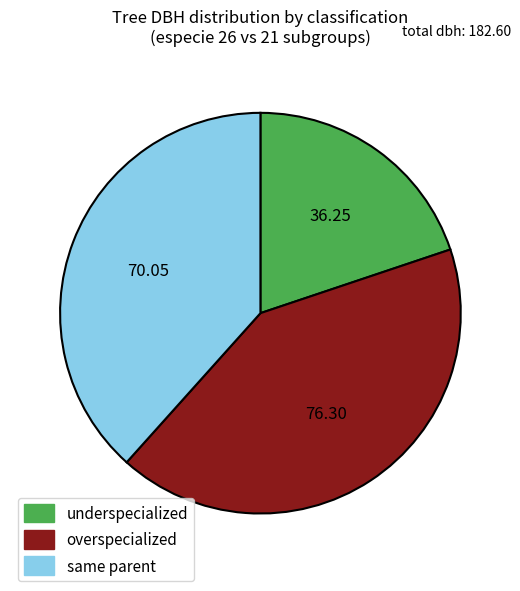

Do underspecialized and same parent together represent more than half of the pie?

Yes